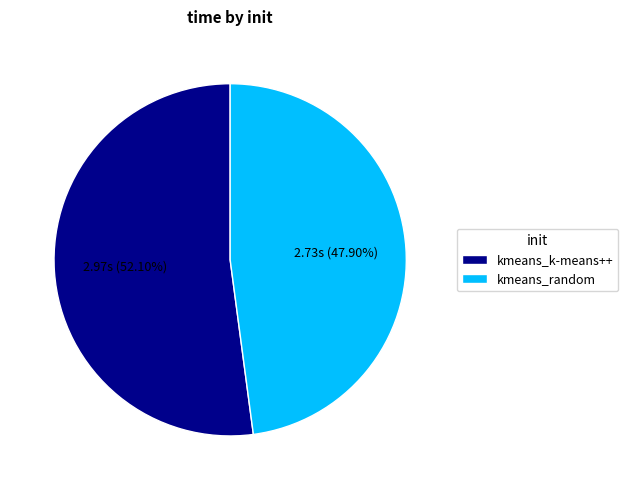

Count the number of slices in the pie.

2